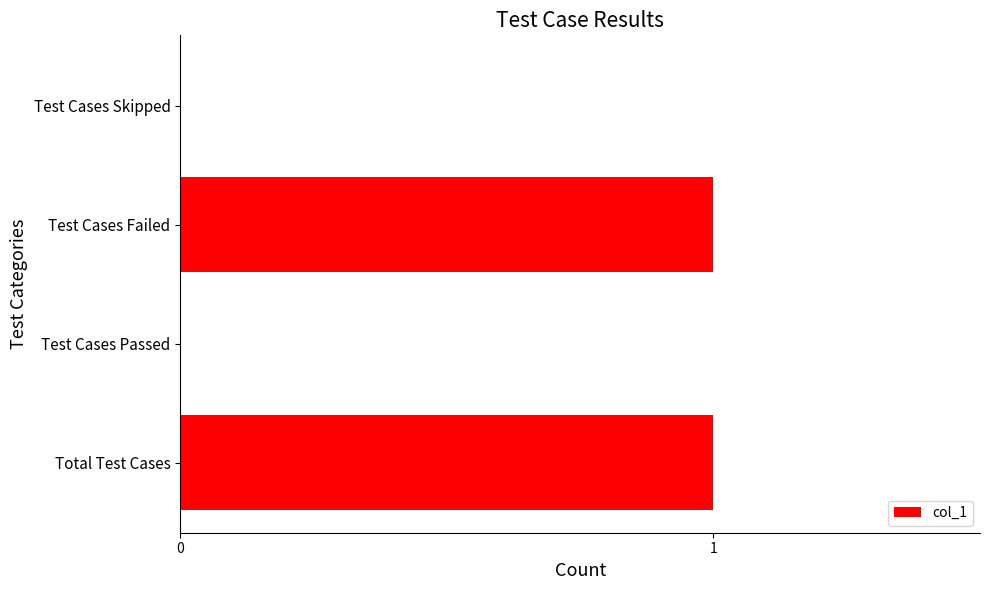

Reading bottom to top, transcribe all the data shown in this chart.

Total Test Cases=1	Test Cases Passed=0	Test Cases Failed=1	Test Cases Skipped=0